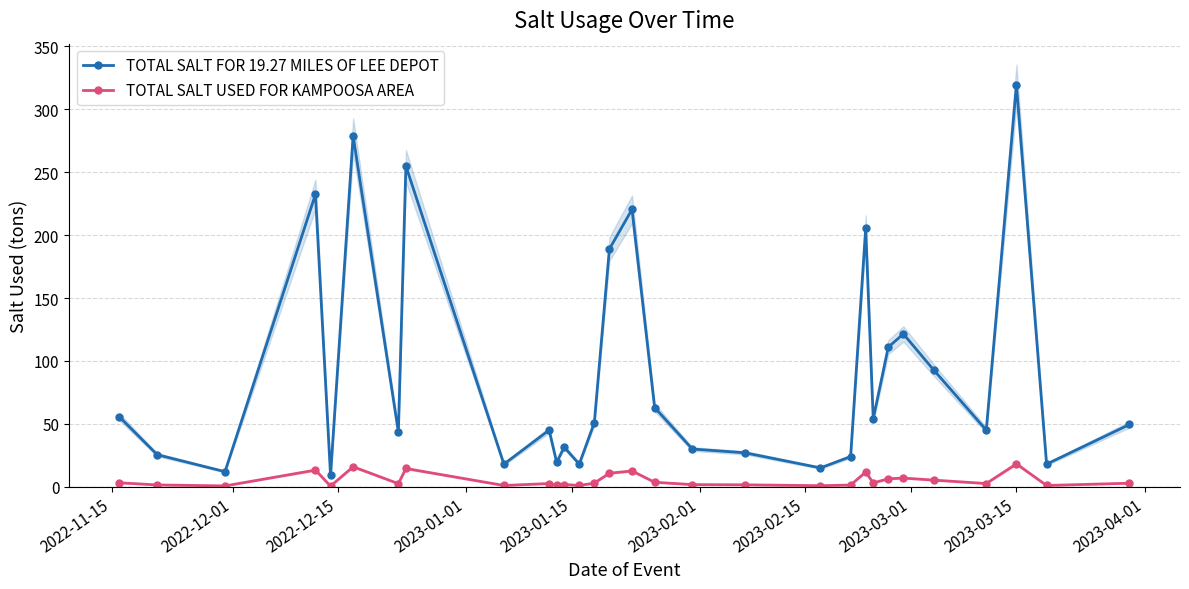

True or false: TOTAL SALT USED FOR KAMPOOSA AREA and TOTAL SALT FOR 19.27 MILES OF LEE DEPOT cross at least once.

False